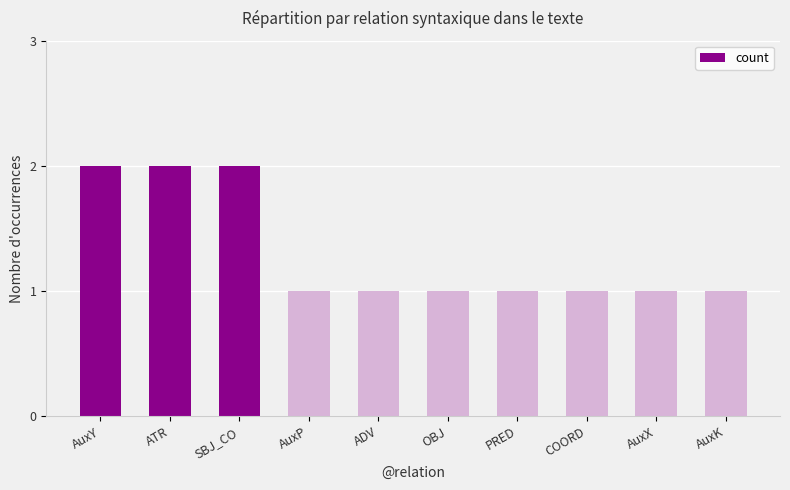

Read the value at OBJ.

1